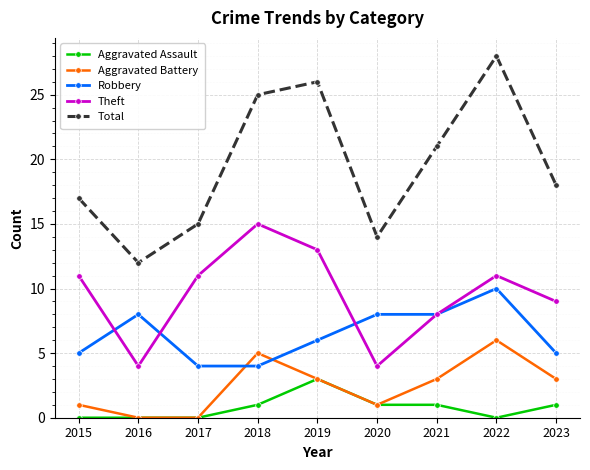

The Total series shows 17 at 2015. True or false?

True